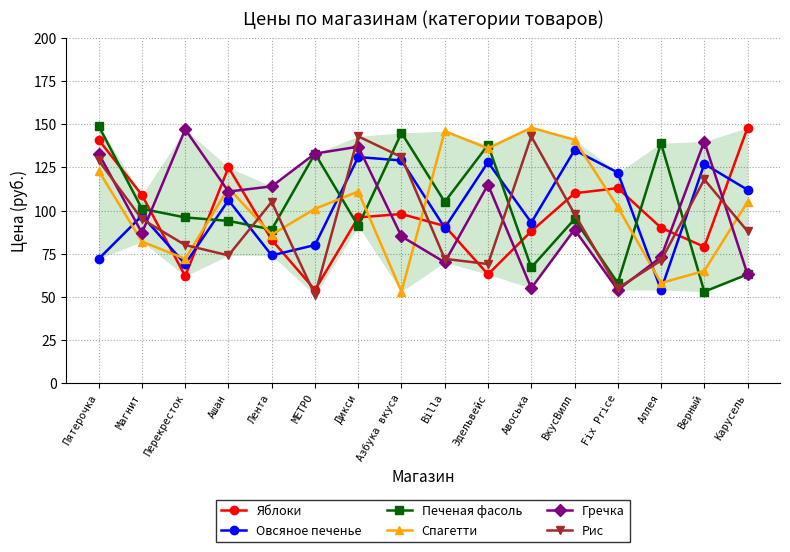

What is the difference between the Спагетти values at Верный and Дикси?

46